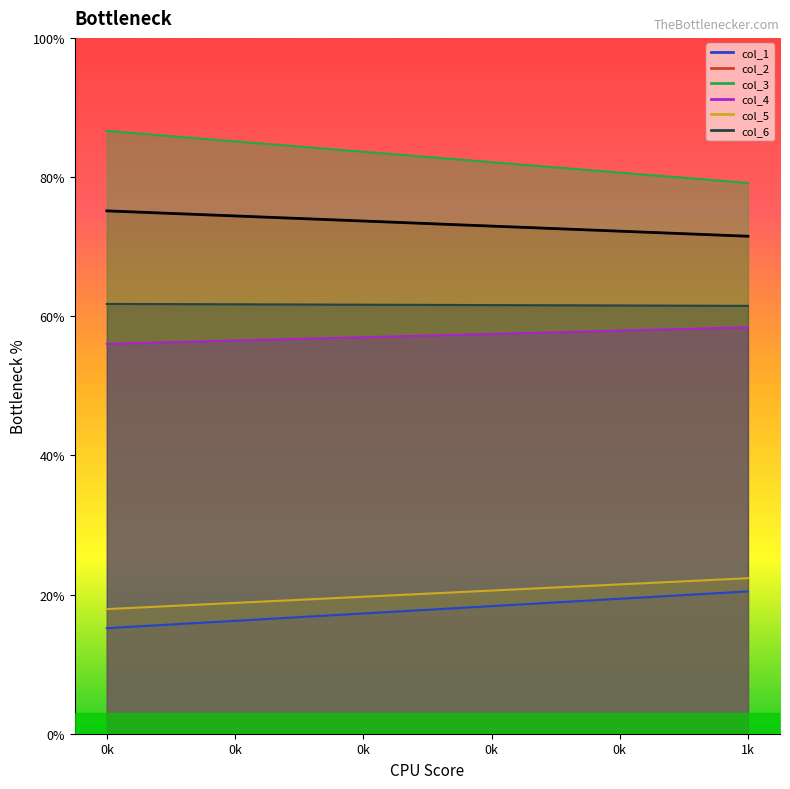

What is the highest value of the col_2 series?

75.1